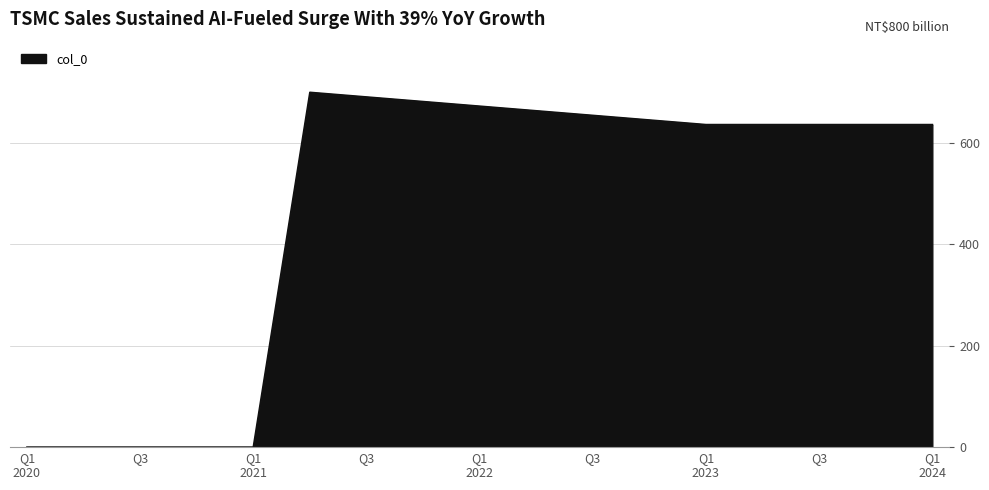

What is the difference between the maximum and minimum values?

700.0